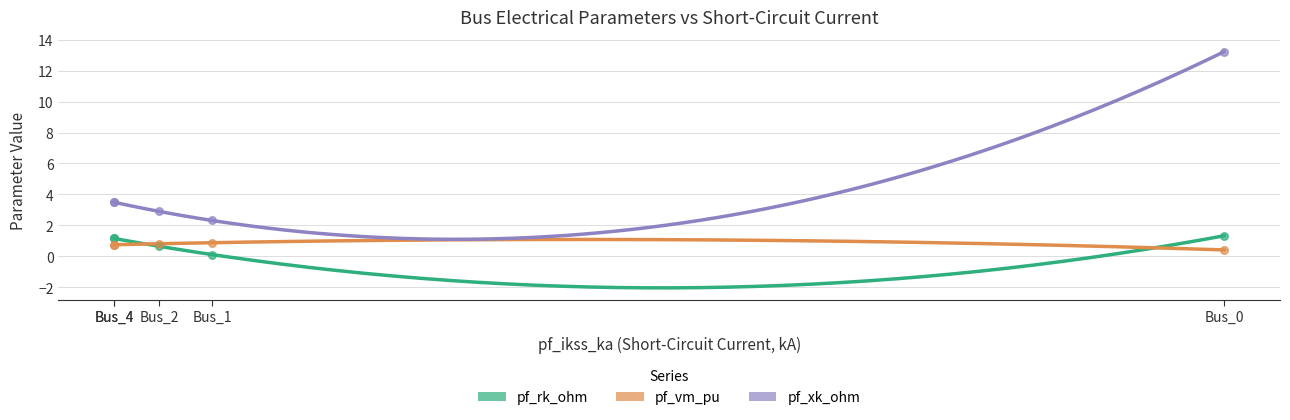

Is the value of pf_rk_ohm at Bus_2 greater than the value of pf_vm_pu at Bus_1?

No